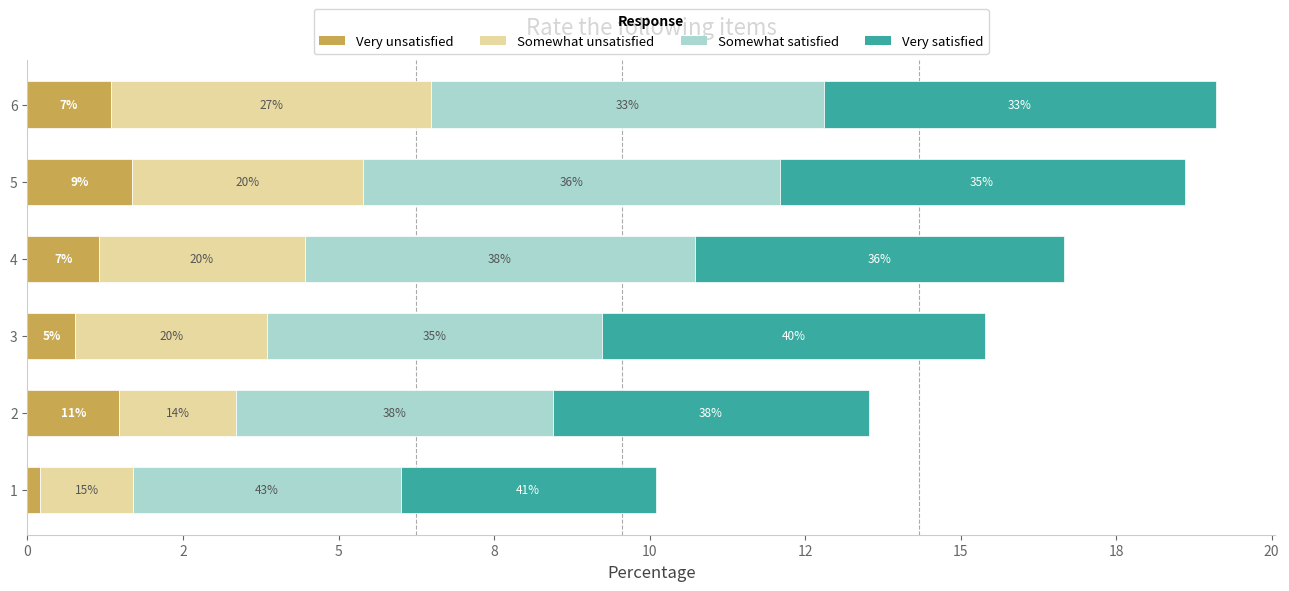

What are all the series names shown in the legend?

Very unsatisfied, Somewhat unsatisfied, Somewhat satisfied, Very satisfied